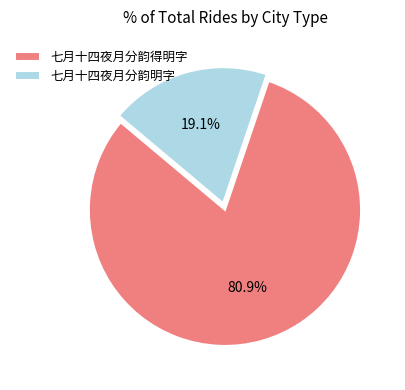

Count the number of slices in the pie.

2